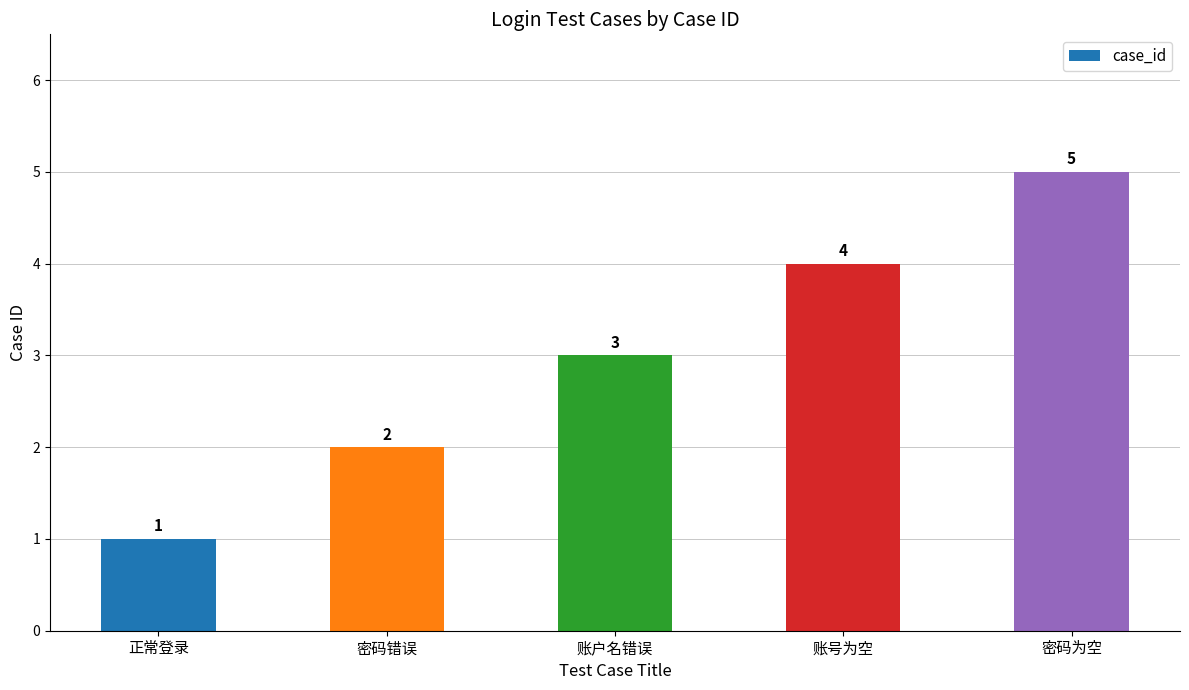

List the labels in order of value, largest first.

密码为空, 账号为空, 账户名错误, 密码错误, 正常登录